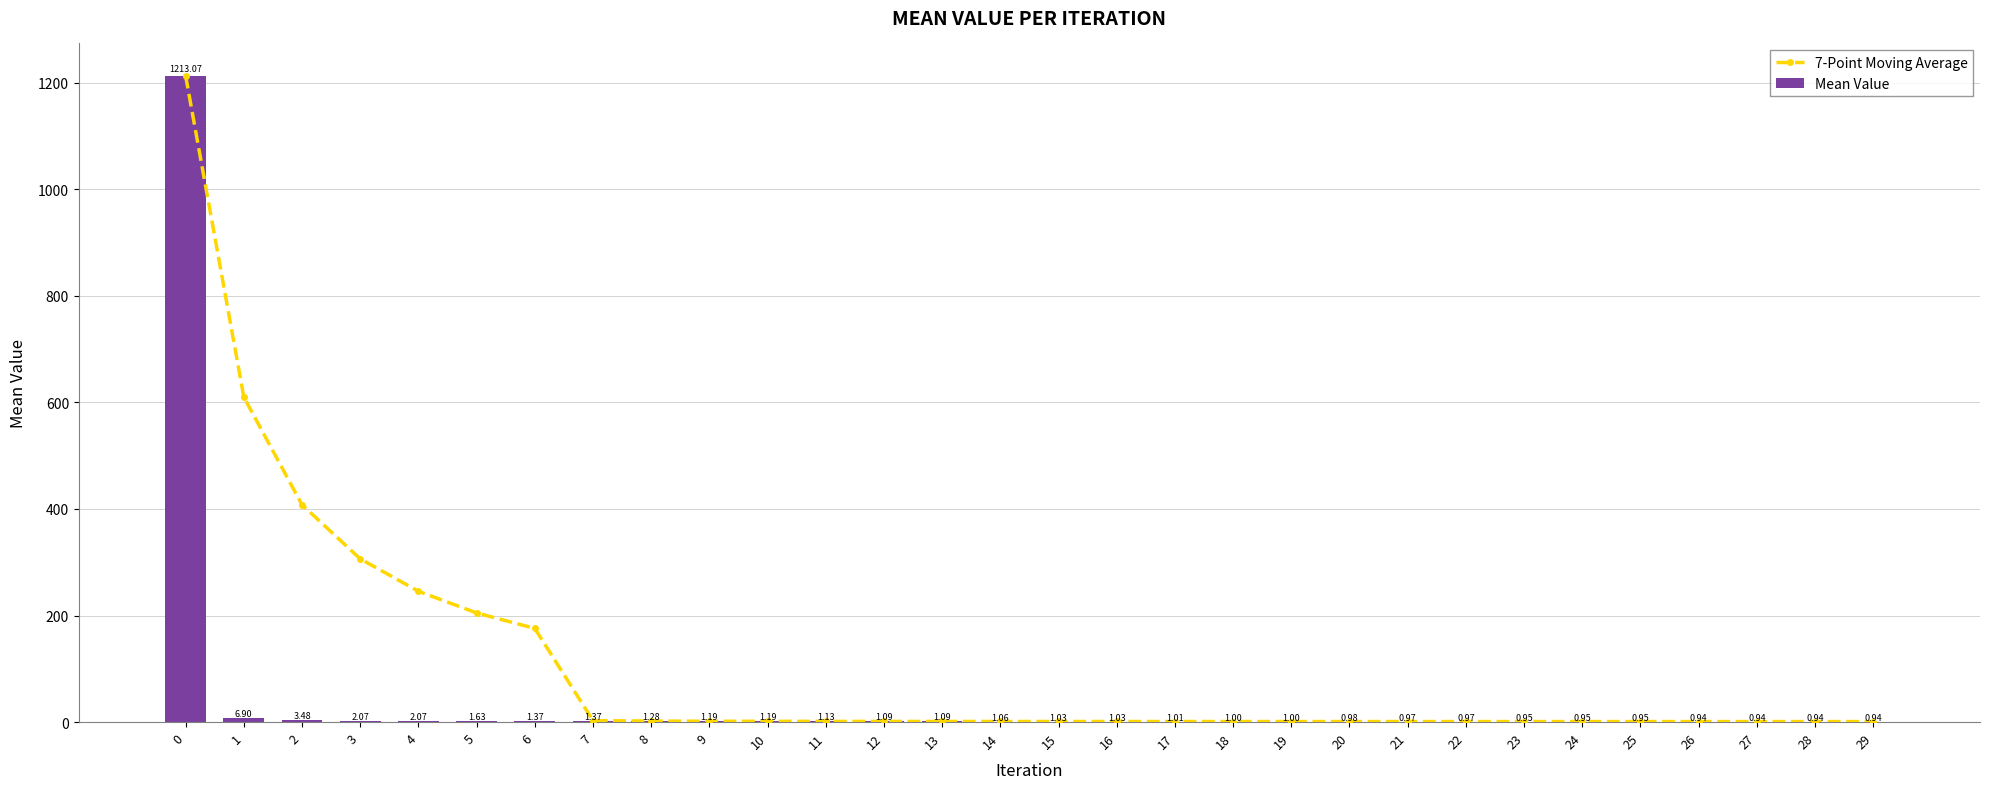

What is the approximate value of Mean Value at 17?

1.0